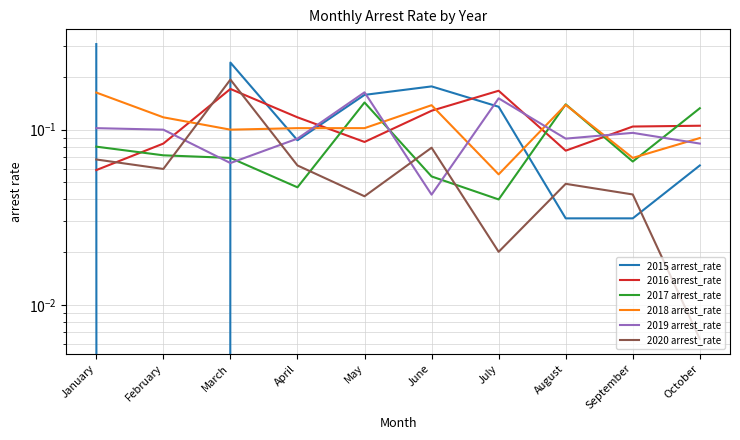

True or false: 2017 arrest_rate has more than 2 interior local peaks.

False